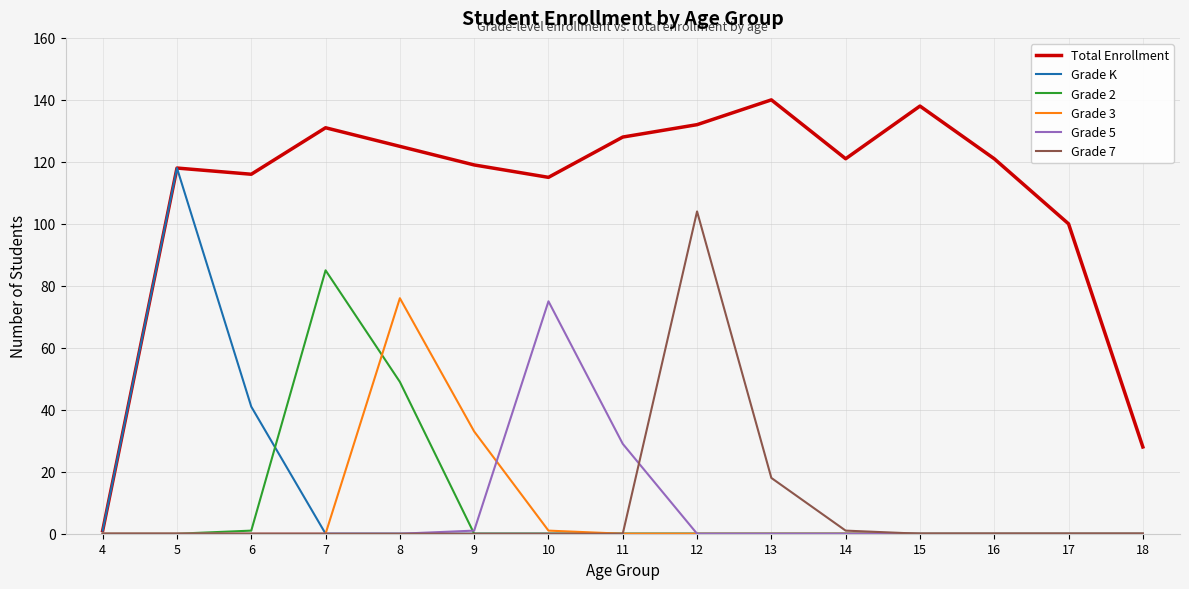

What is the highest value of the Grade K series?

118